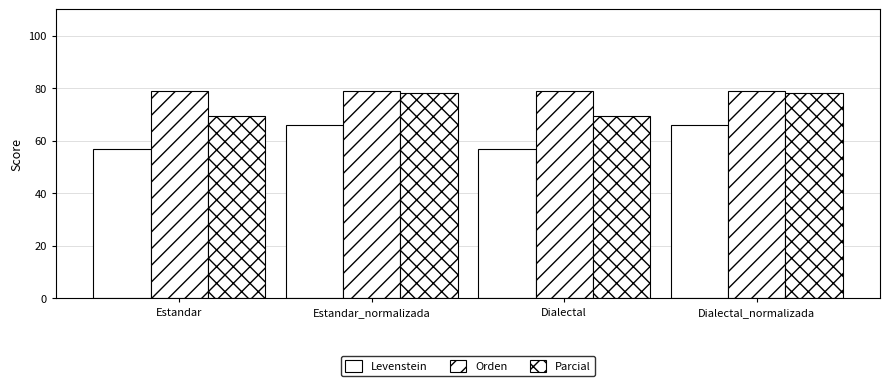

Reading left to right, extract all data points from this chart.

Levenstein: Estandar=56.9	Estandar_normalizada=66.0	Dialectal=56.9	Dialectal_normalizada=66.0
Orden: Estandar=78.8	Estandar_normalizada=78.9	Dialectal=78.8	Dialectal_normalizada=78.9
Parcial: Estandar=69.3	Estandar_normalizada=78.1	Dialectal=69.3	Dialectal_normalizada=78.1